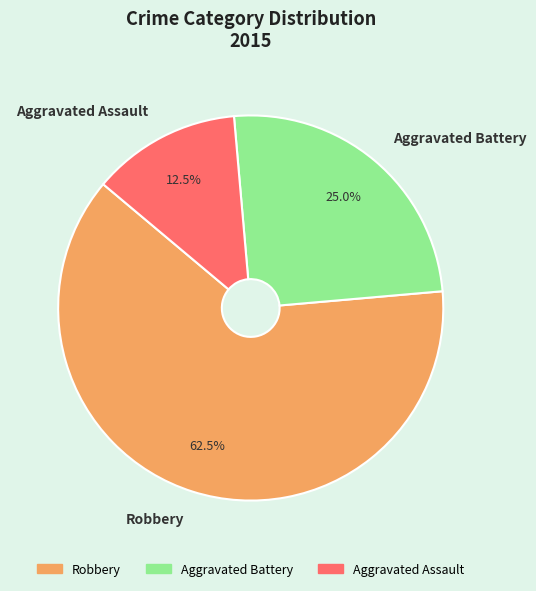

Combined, what portion of the pie is Robbery and Aggravated Battery?

87.5%